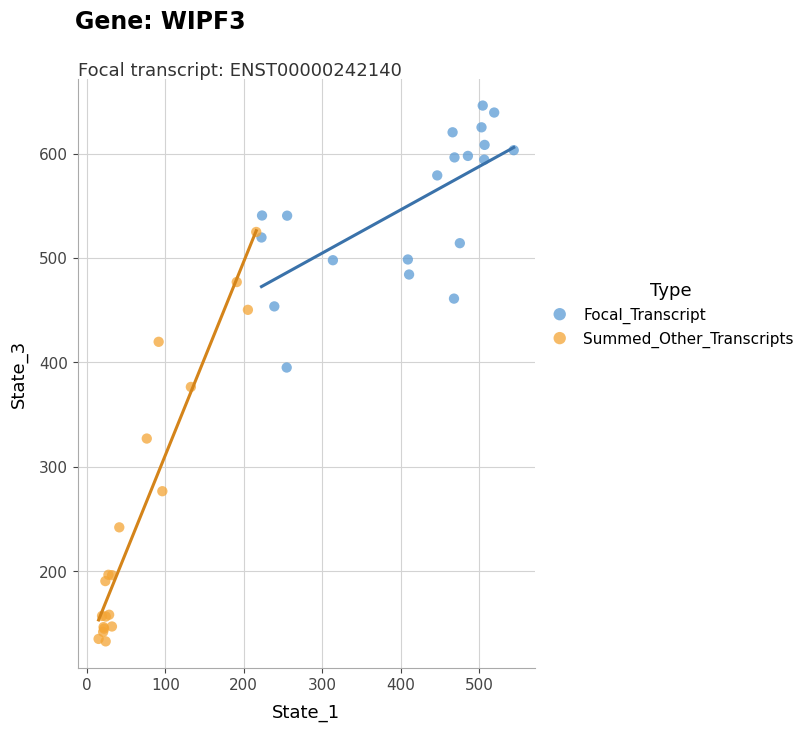

Which series contains the lowest Y value?

Summed_Other_Transcripts